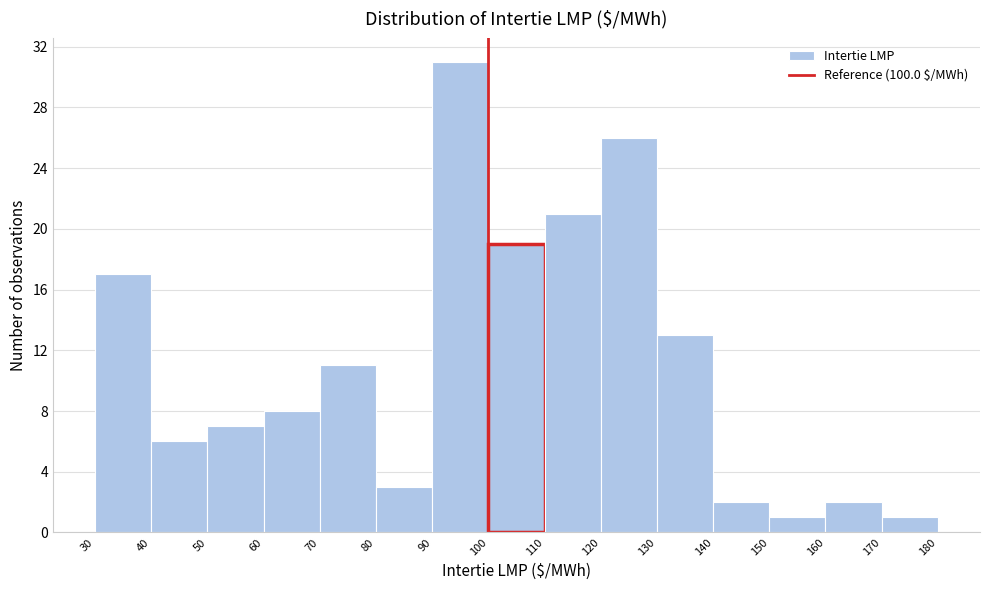

How tall is the bar that spans 60 to 70 on the x-axis? The values are not printed on the chart, so give them approximately, as read against the axis.

8